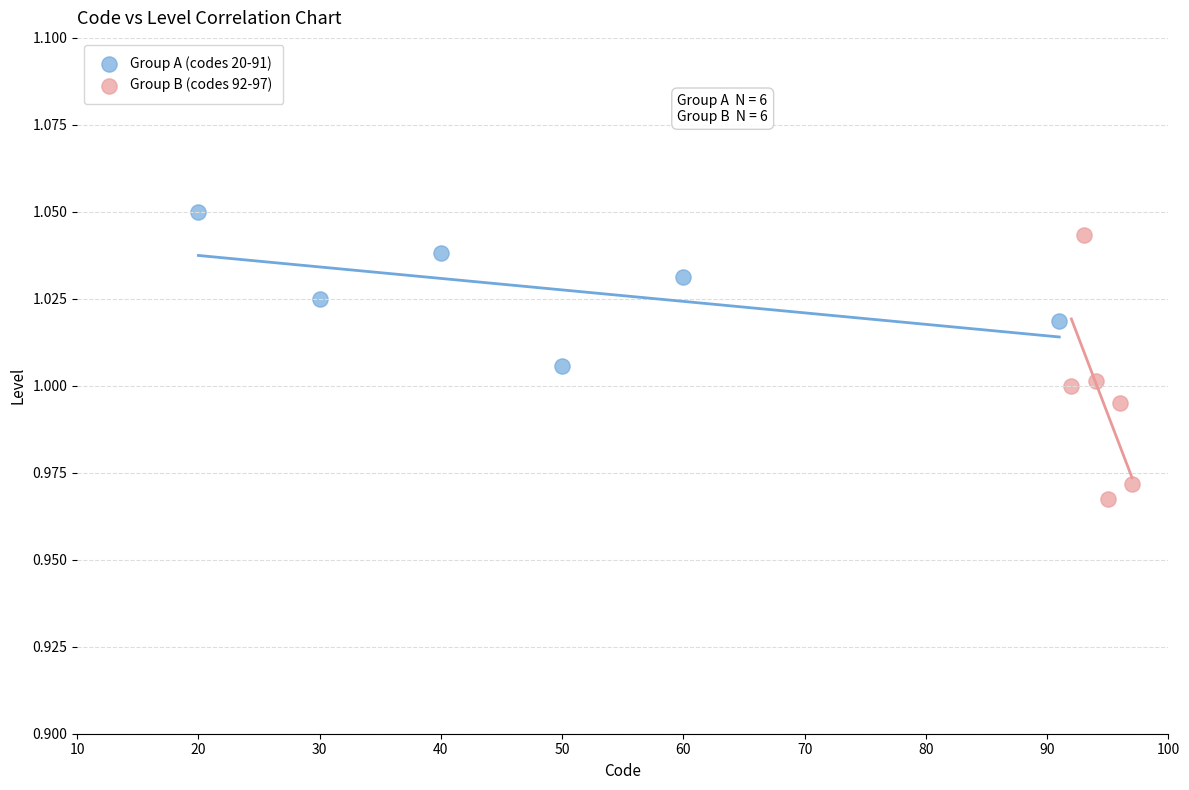

What are all the series names shown in the legend?

Group A (codes 20-91), Group B (codes 92-97)